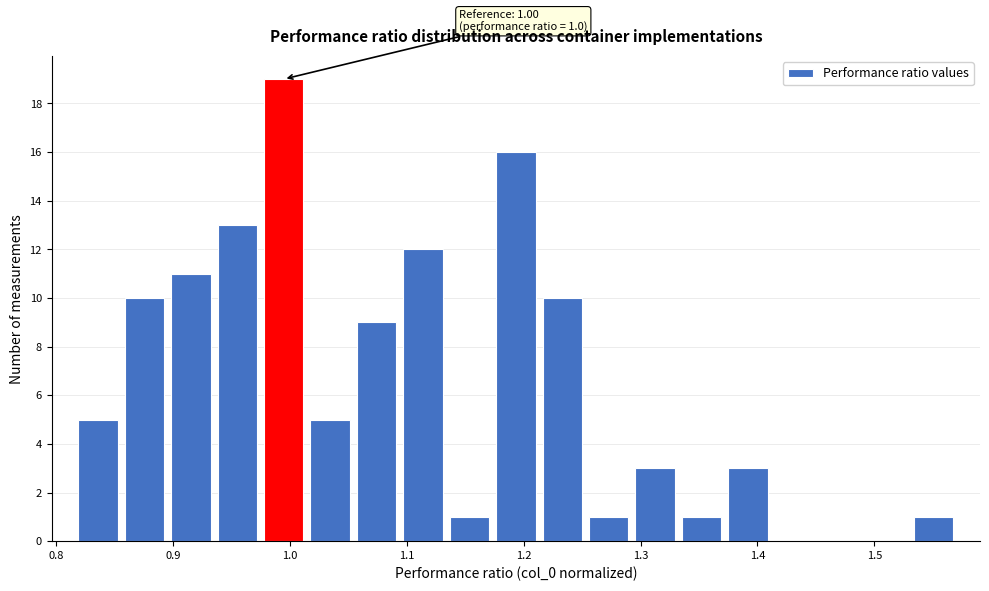

Read against the x-axis, roughly where is the centre of the tallest bar?

0.99